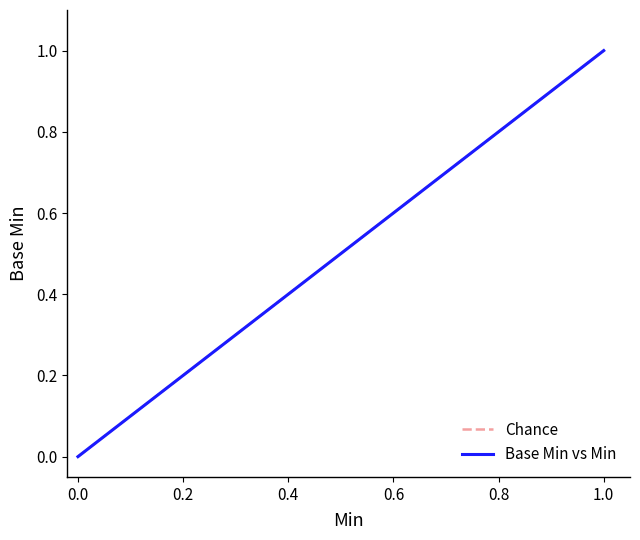

At how many categories does at least one series exceed 0?

1